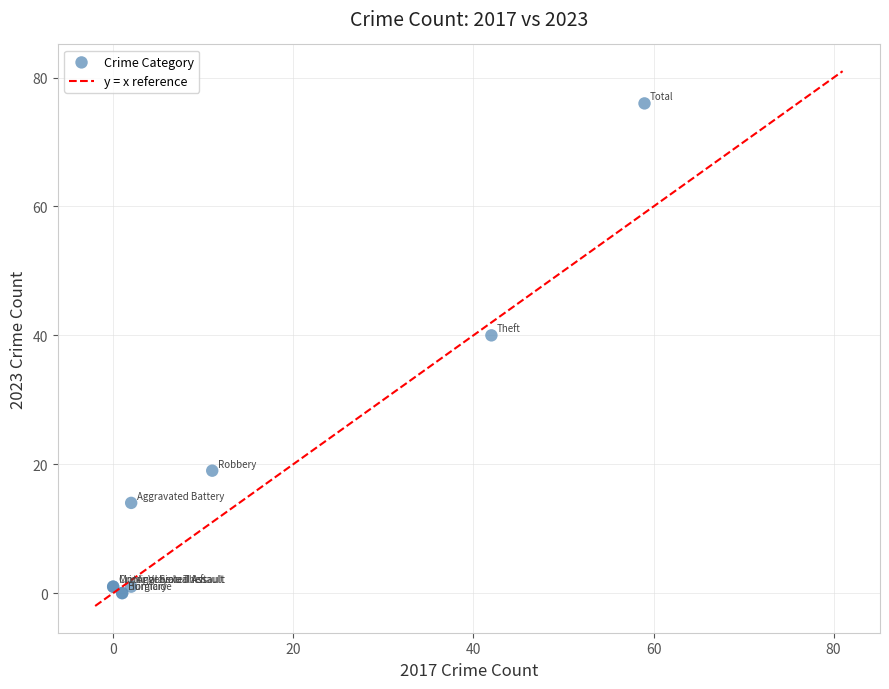

What Y value in the scatter plot is closest to 38?

40